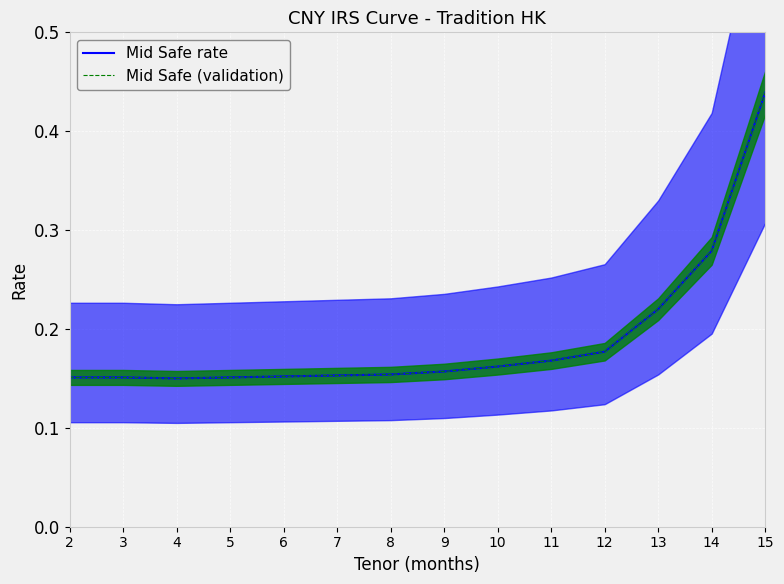

What value does the Mid Safe rate series have at 7?

0.2